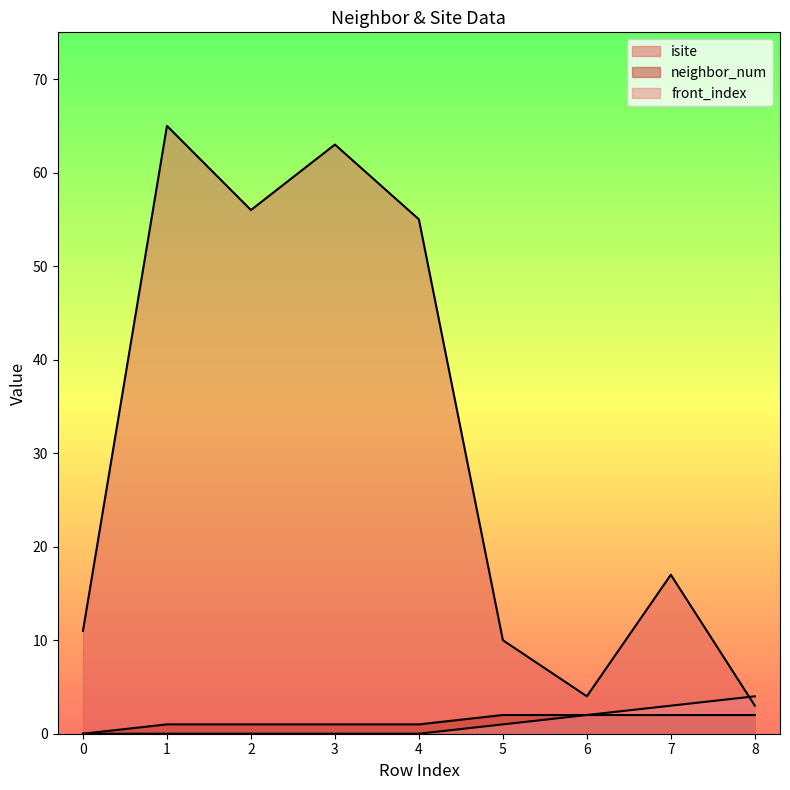

Is the value of isite at 0 greater than the value of neighbor_num at 8?

Yes